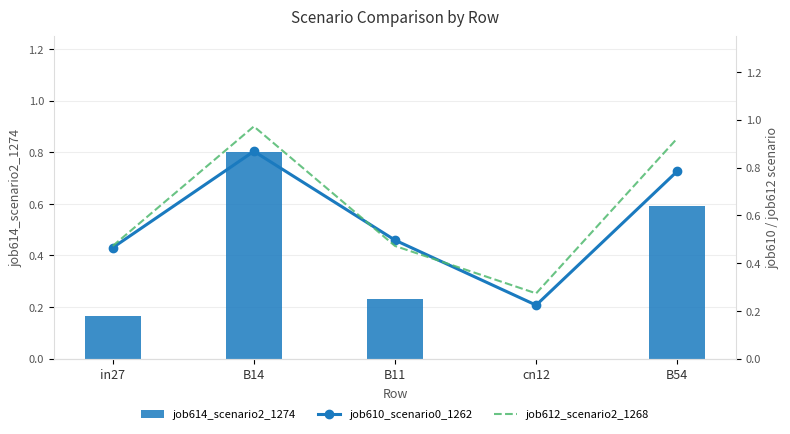

How many distinct data groups are displayed?

3